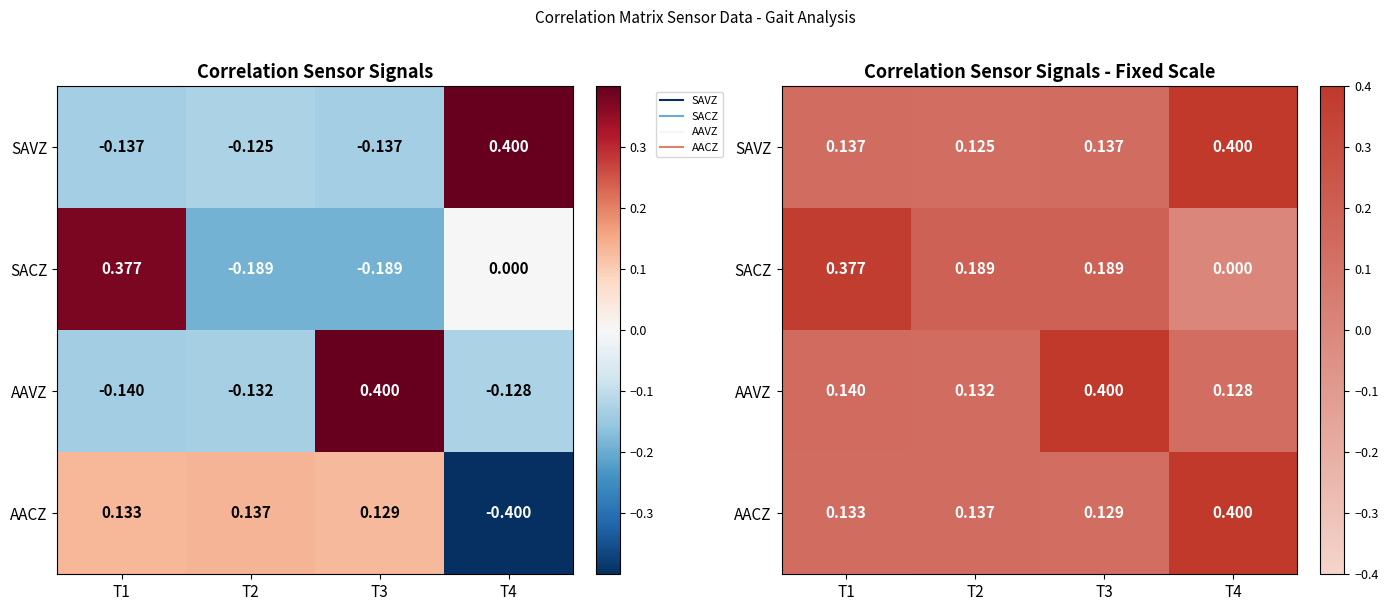

Which has a higher value, T4 or T1?

T4